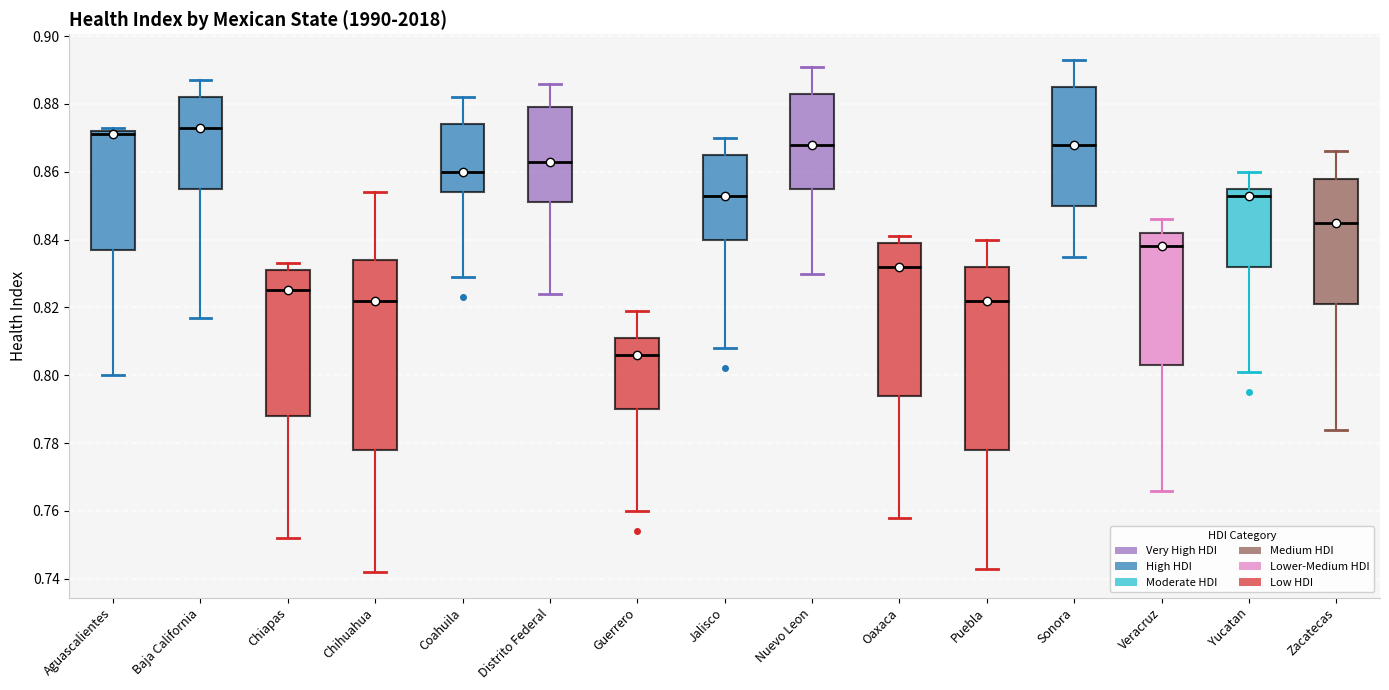

Where does the upper whisker of the box for Sonora end on the y-axis? The values are not printed on the chart, so give them approximately, as read against the axis.

0.894